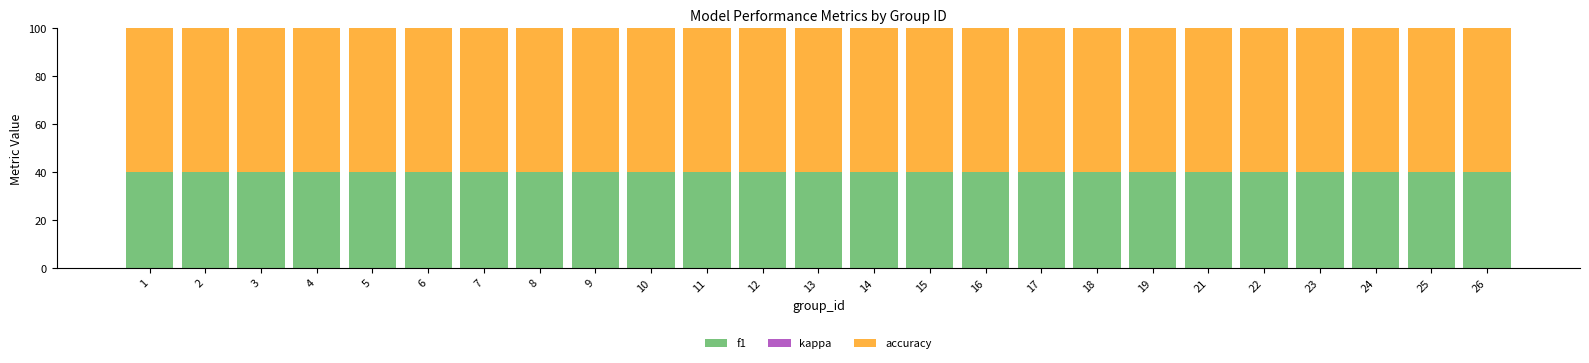

What is the total value across all series at 5?

100